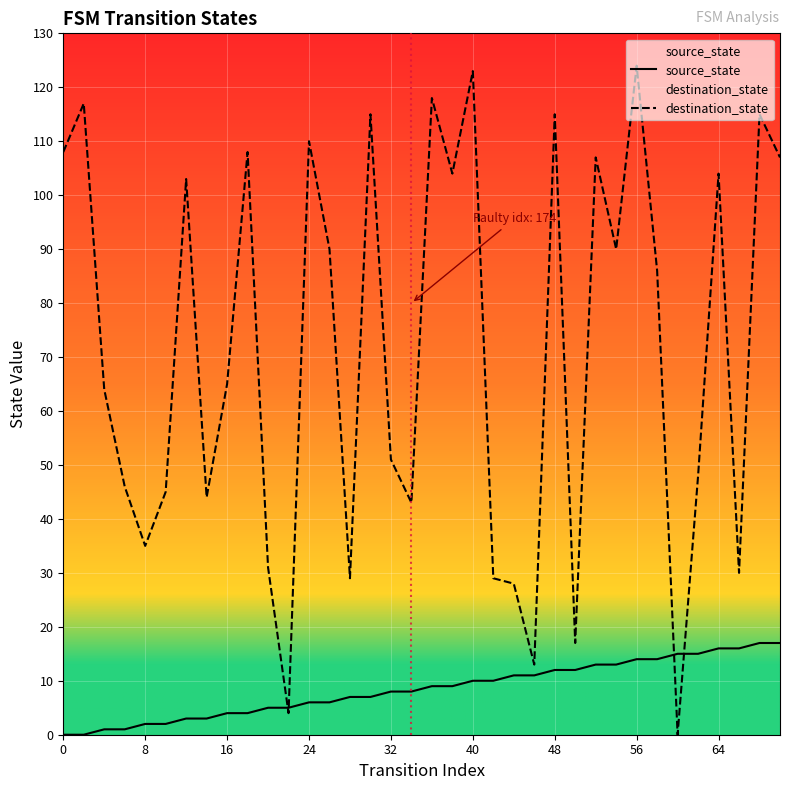

Which series has the widest spread of values?

destination_state